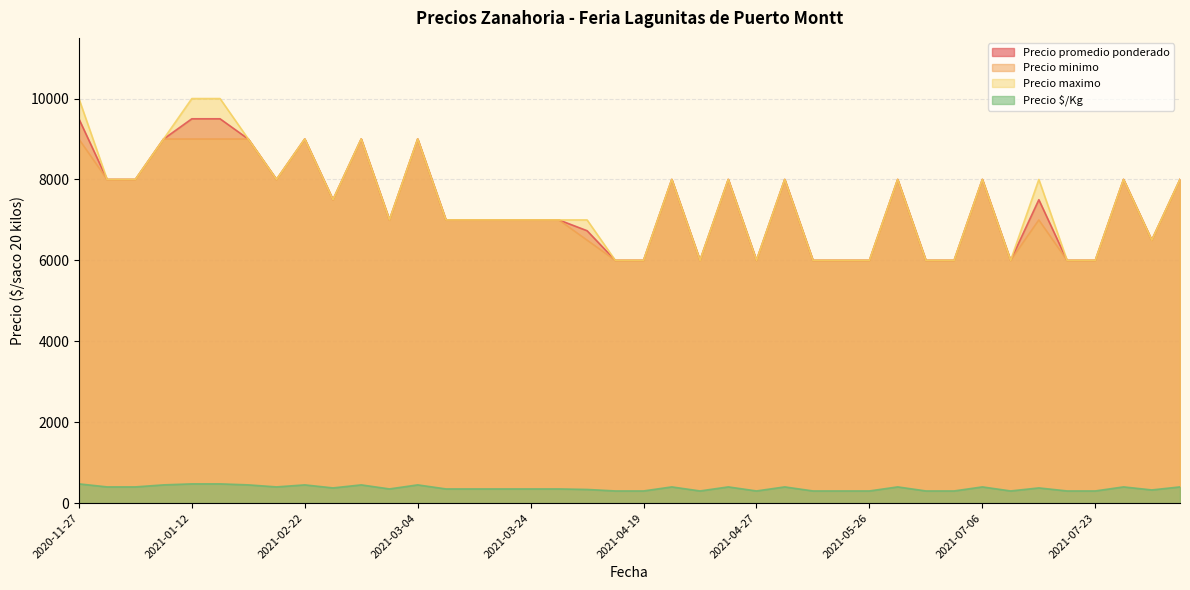

Between 2021-06-07 and 2021-07-19, which is larger?

2021-07-19